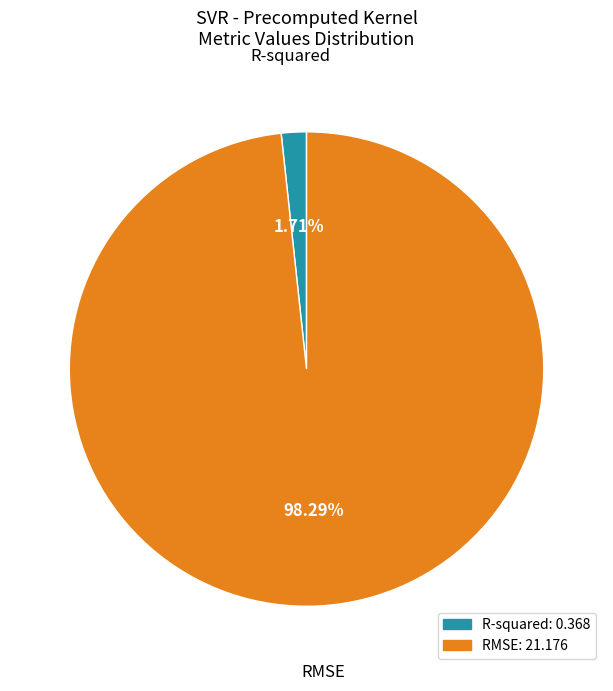

Is it true that R-squared is 2% of the pie?

True